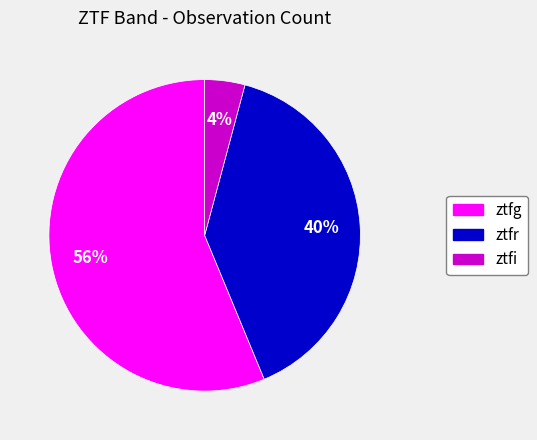

What is the largest slice in the pie chart?

ztfg